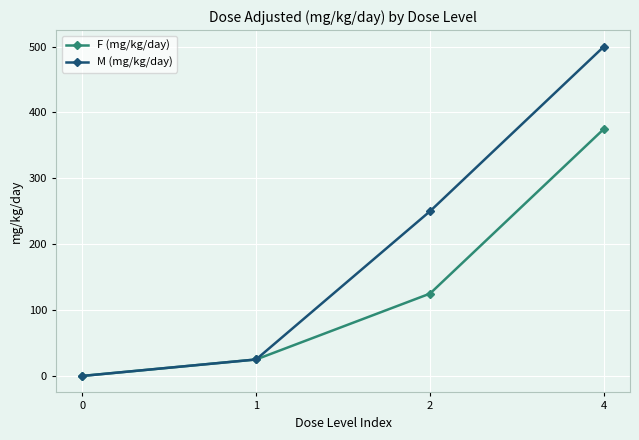

At which category is the sum across all series the highest?

4